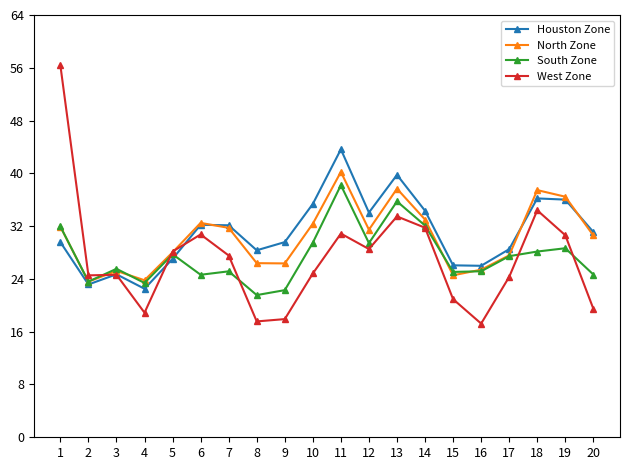

Which series has the widest spread of values?

West Zone